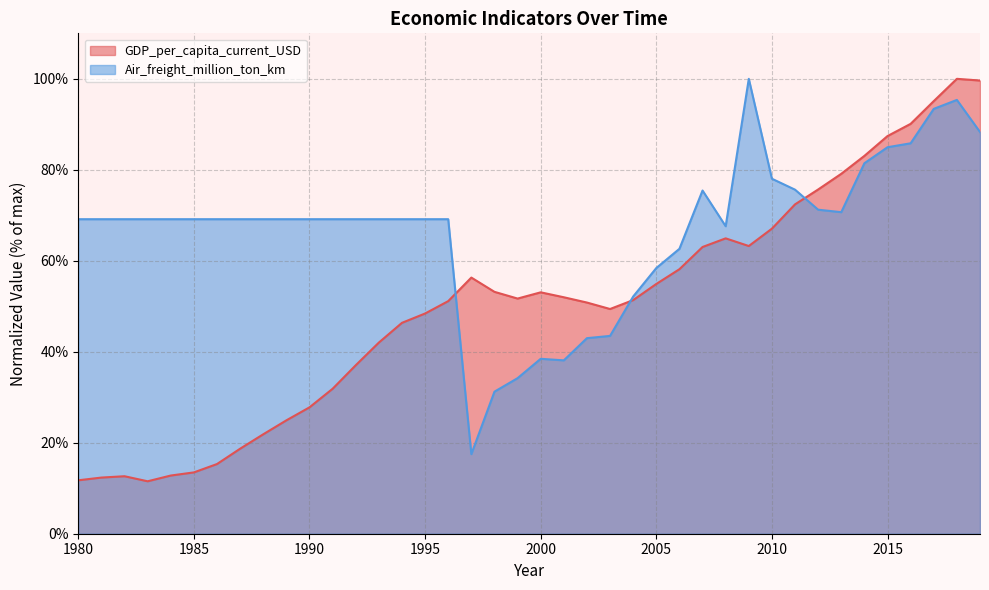

Reading left to right, what are all the values shown in this chart?

GDP_per_capita_current_USD: 11.7	12.3	12.6	11.5	12.8	13.5	15.3	18.7	21.9	24.9	27.8	31.9	37.0	42.0	46.4	48.4	51.1	56.3	53.2	51.7	53.1	52.0	50.8	49.4	51.4	54.9	58.1	63.0	64.9	63.2	67.1	72.4	75.7	79.1	83.1	87.4	90.1	95.1	100.0	99.6
Air_freight_million_ton_km: 69.1	69.1	69.1	69.1	69.1	69.1	69.1	69.1	69.1	69.1	69.1	69.1	69.1	69.1	69.1	69.1	69.1	17.5	31.2	34.2	38.5	38.1	43.0	43.5	52.1	58.4	62.6	75.4	67.6	100.0	78.0	75.6	71.2	70.7	81.4	85.0	85.8	93.4	95.4	88.3